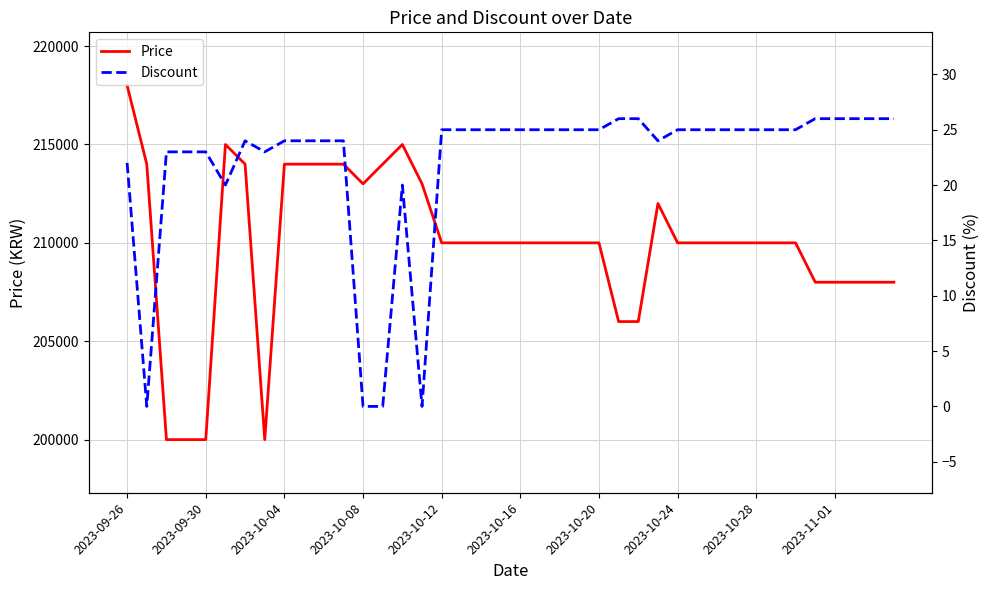

At 15, list the series in order from smallest to largest.

Discount, Price